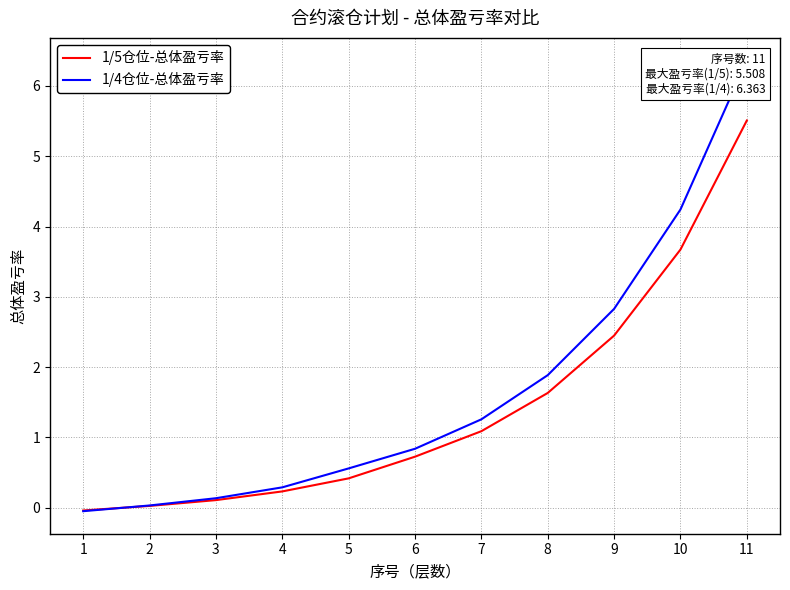

True or false: 1/5仓位-总体盈亏率 and 1/4仓位-总体盈亏率 cross at least once.

True